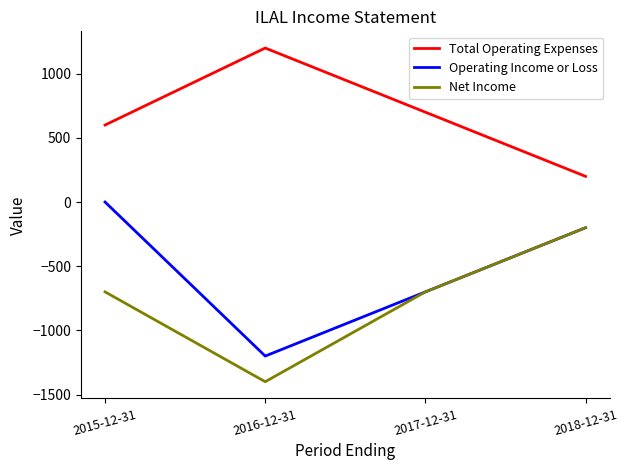

At which category does the chart reach its peak across all series?

2016-12-31